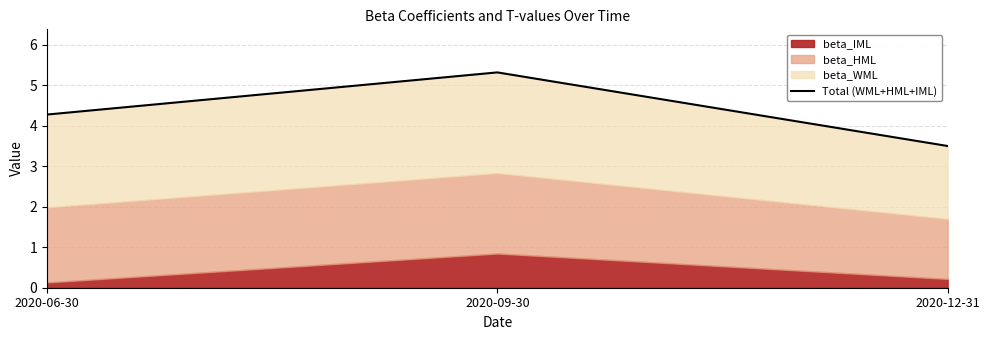

At which label does the data first exceed 4?

2020-06-30